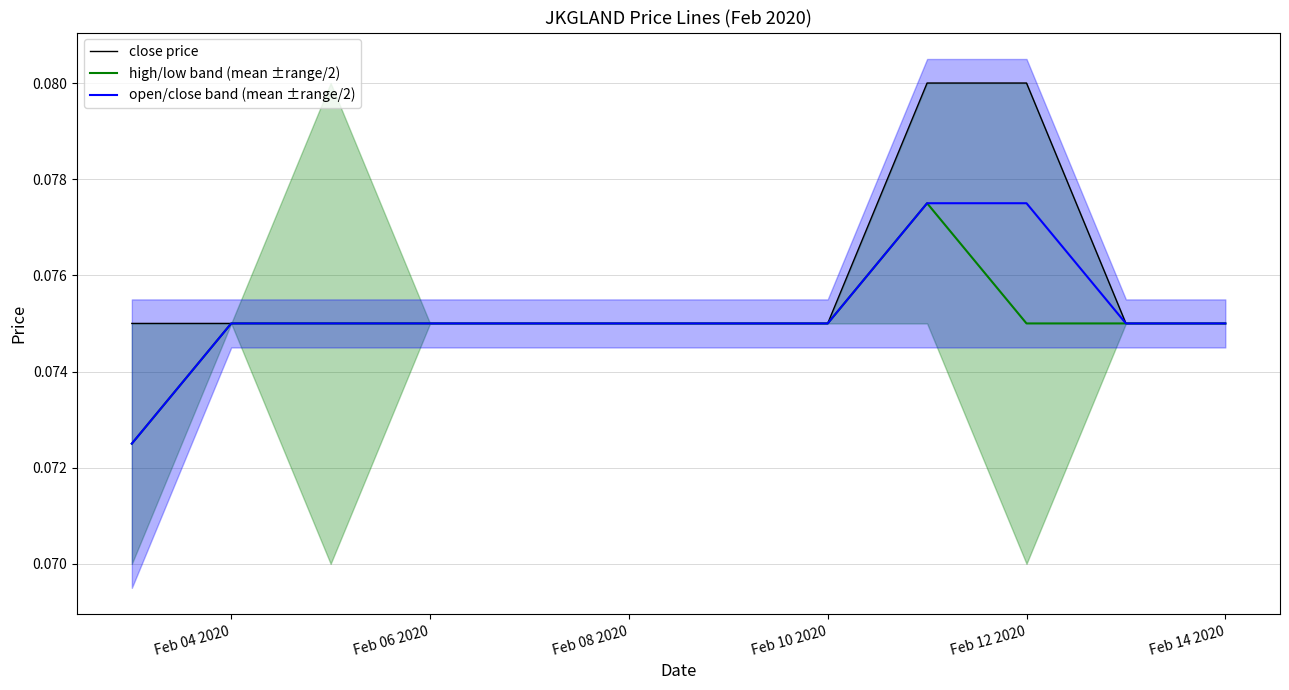

True or false: open/close band (mean ±range/2) and close price cross at least once.

False